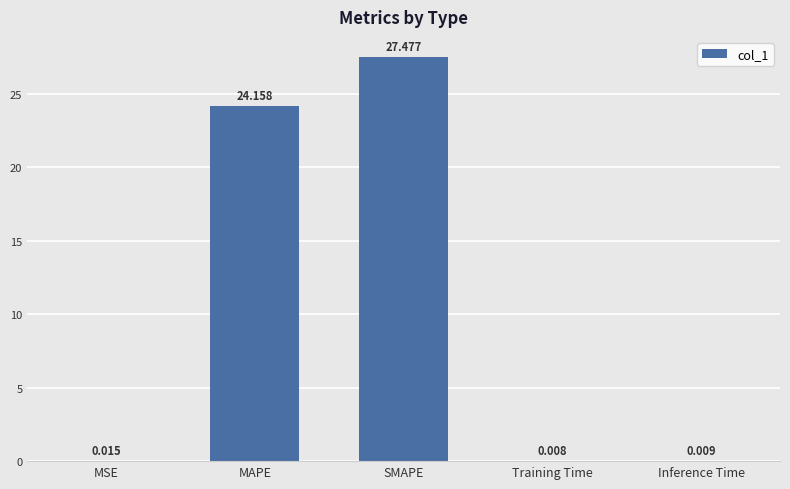

Which label corresponds to the largest value in the chart?

SMAPE